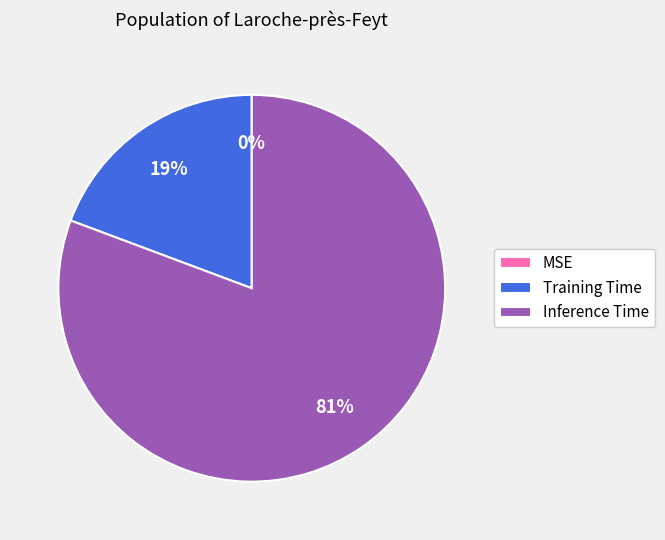

What percentage is the Inference Time slice, to the nearest percent?

81%